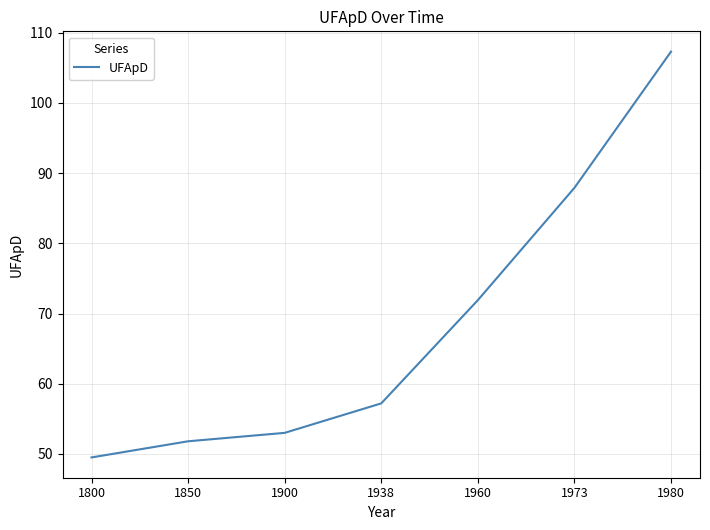

True or false: there are more than 2 points higher than both neighbors.

False